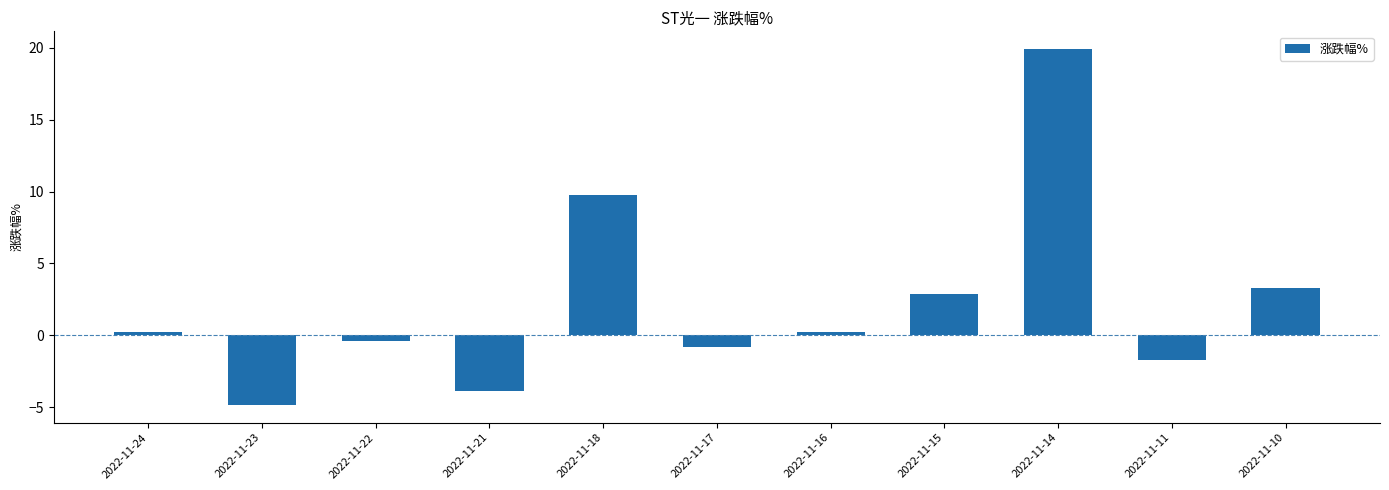

How many negative values are there?

5